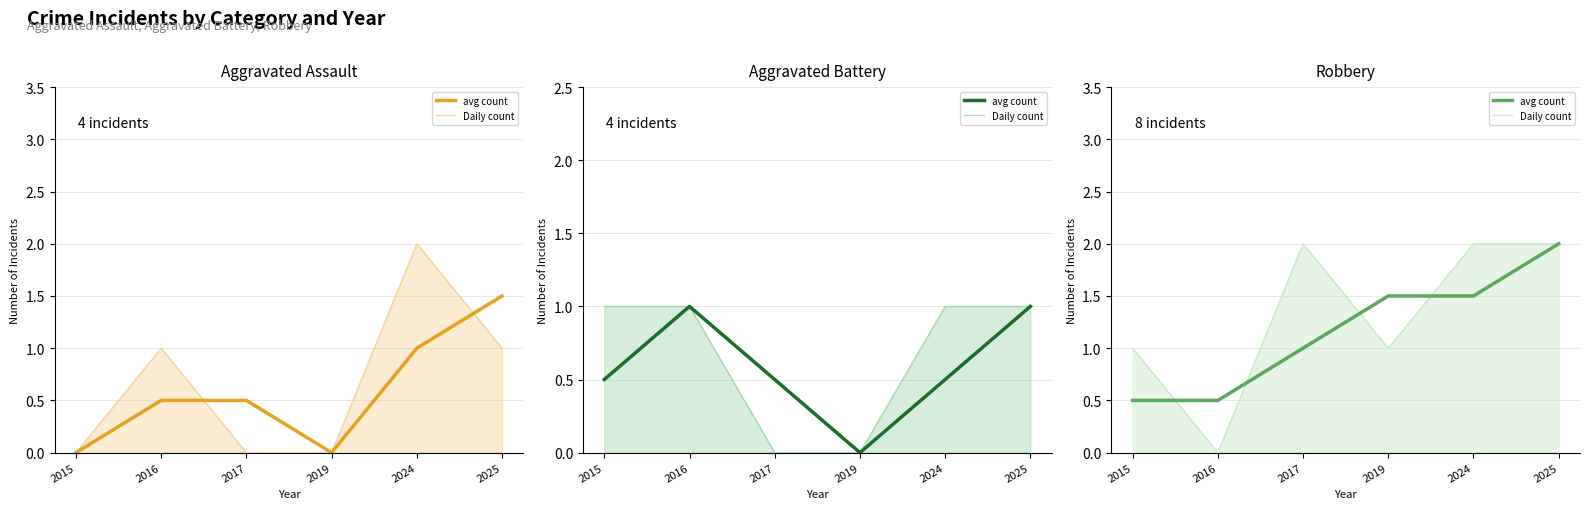

Which series has the largest total across all categories?

Robbery (avg)